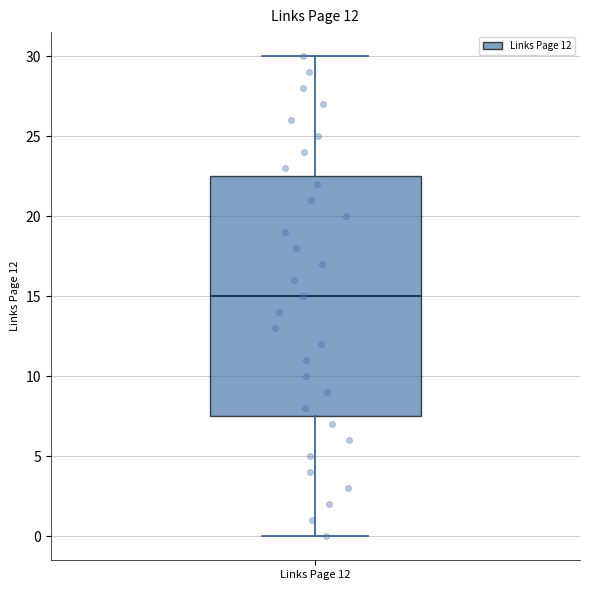

Where does the median line of the box for Links Page 12 sit on the y-axis? The values are not printed on the chart, so give them approximately, as read against the axis.

15.0